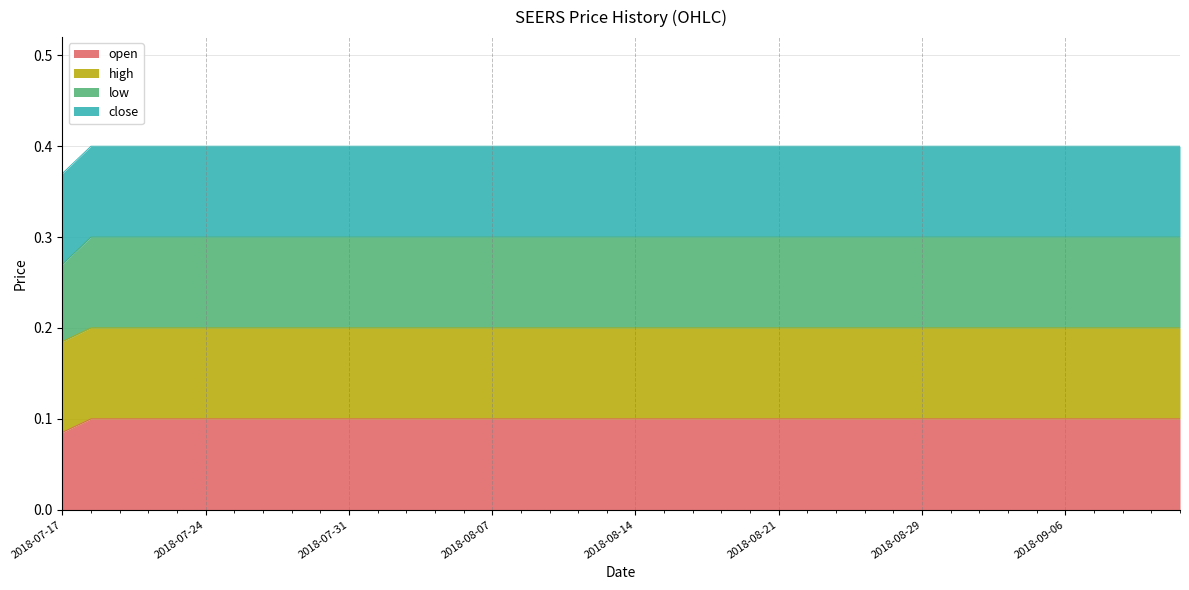

Is the value of open at 2018-08-29 greater than the value of low at 2018-08-13?

No